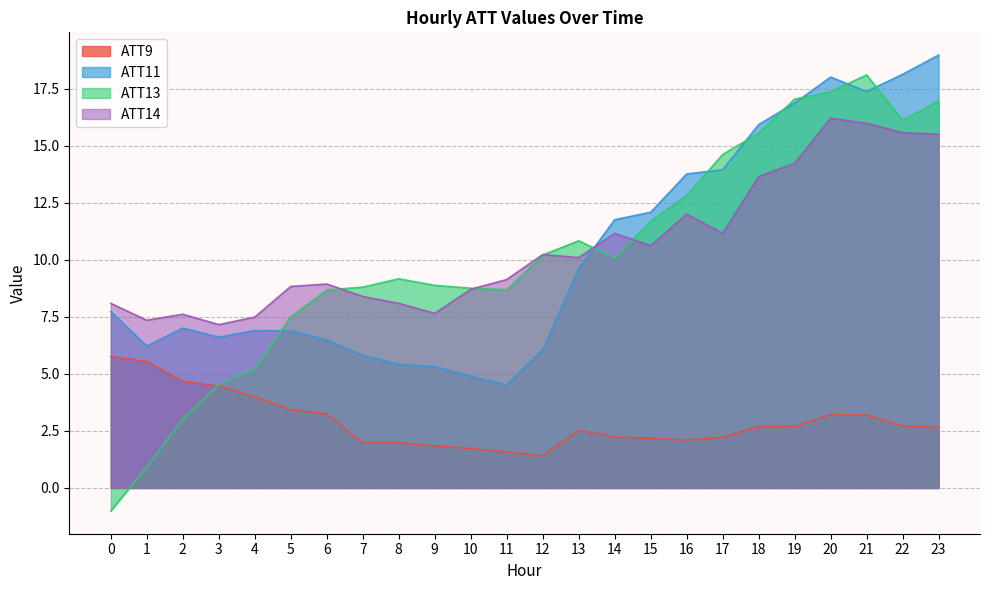

Reading left to right, what are all the values shown in this chart?

ATT9: 0=5.8	1=5.5	2=4.7	3=4.5	4=4.0	5=3.4	6=3.2	7=2.0	8=2.0	9=1.8	10=1.7	11=1.6	12=1.4	13=2.5	14=2.2	15=2.2	16=2.1	17=2.2	18=2.7	19=2.7	20=3.2	21=3.2	22=2.7	23=2.7
ATT11: 0=7.7	1=6.2	2=7.0	3=6.6	4=6.9	5=6.9	6=6.5	7=5.8	8=5.4	9=5.3	10=4.9	11=4.5	12=6.1	13=9.6	14=11.8	15=12.1	16=13.8	17=14.0	18=15.9	19=16.9	20=18.0	21=17.4	22=18.1	23=19.0
ATT13: 0=-1.0	1=0.9	2=3.0	3=4.5	4=5.2	5=7.5	6=8.7	7=8.8	8=9.2	9=8.9	10=8.8	11=8.7	12=10.2	13=10.8	14=10.1	15=11.7	16=12.8	17=14.6	18=15.6	19=17.0	20=17.4	21=18.1	22=16.1	23=17.0
ATT14: 0=8.1	1=7.4	2=7.6	3=7.2	4=7.5	5=8.8	6=8.9	7=8.4	8=8.1	9=7.7	10=8.7	11=9.1	12=10.2	13=10.1	14=11.2	15=10.6	16=12.0	17=11.2	18=13.7	19=14.2	20=16.2	21=16.0	22=15.6	23=15.5